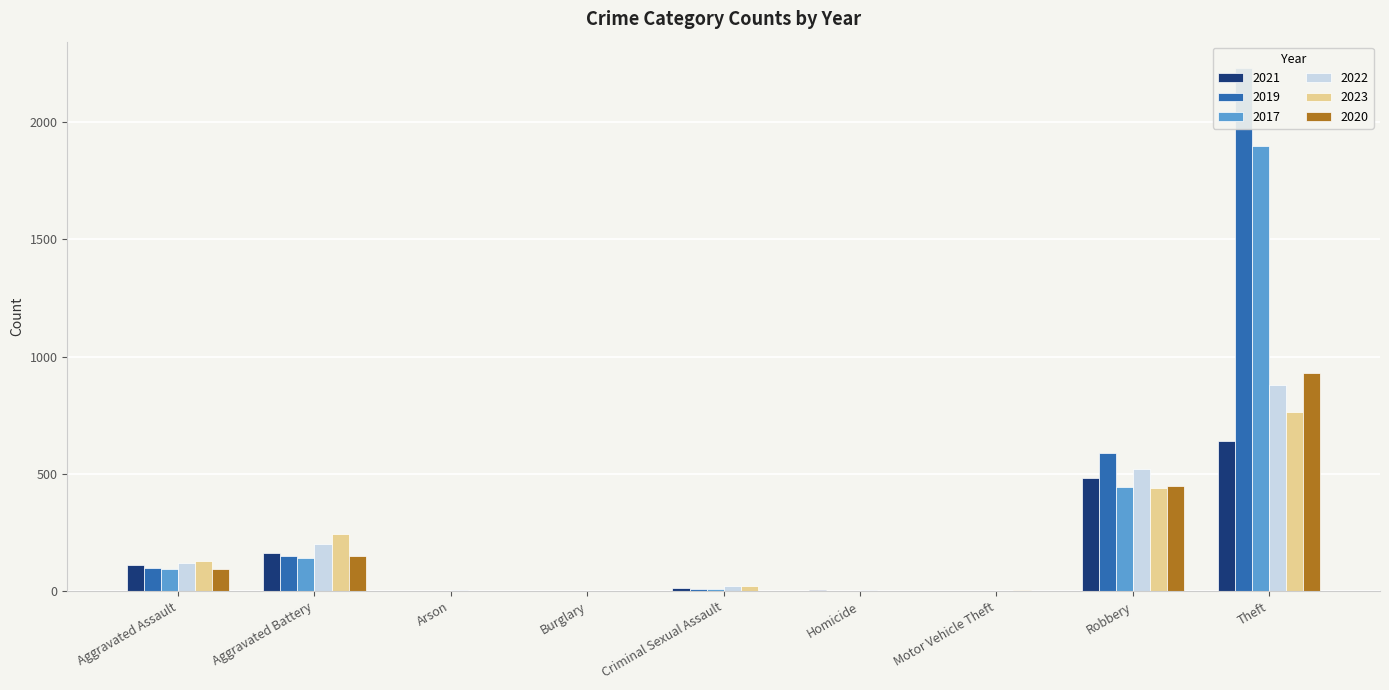

What are all the series names shown in the legend?

2021, 2019, 2017, 2022, 2023, 2020